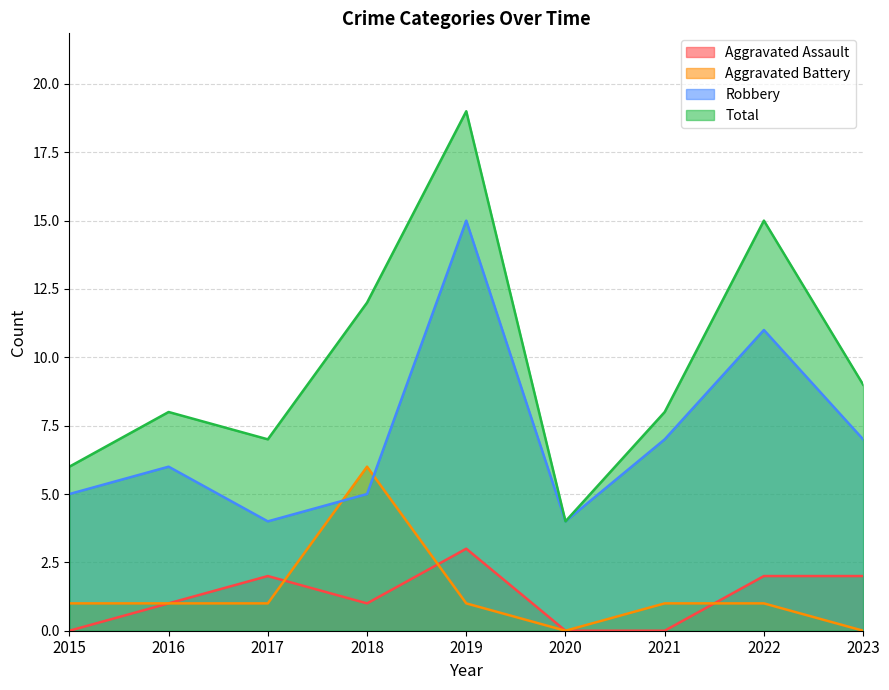

Rank the categories by Total value from lowest to highest.

2020, 2015, 2017, 2016, 2021, 2023, 2018, 2022, 2019